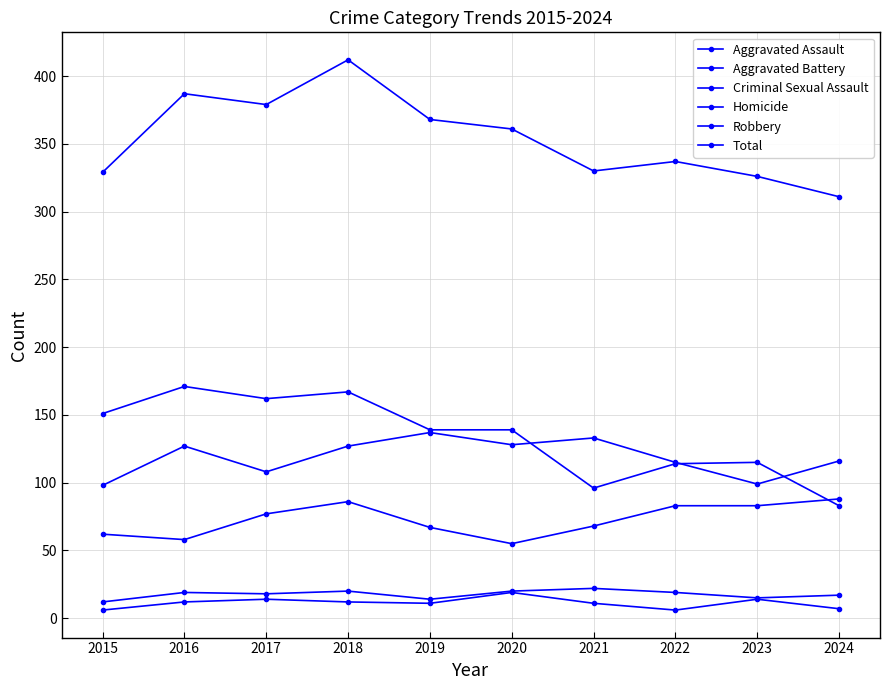

How many categories are shown in the chart?

10